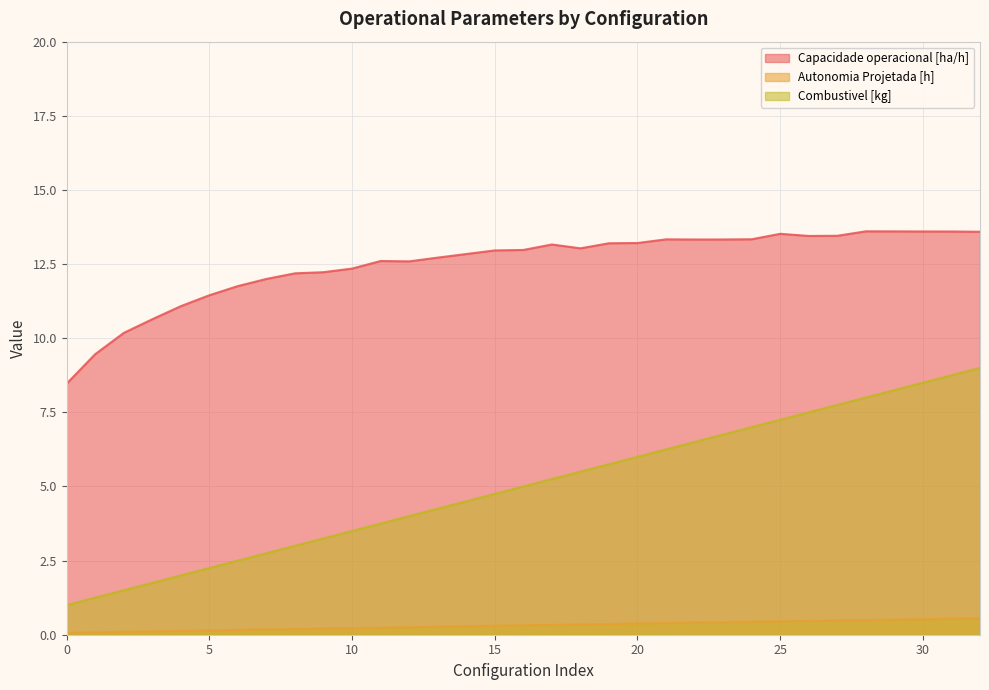

At which category is the sum across all series the highest?

32